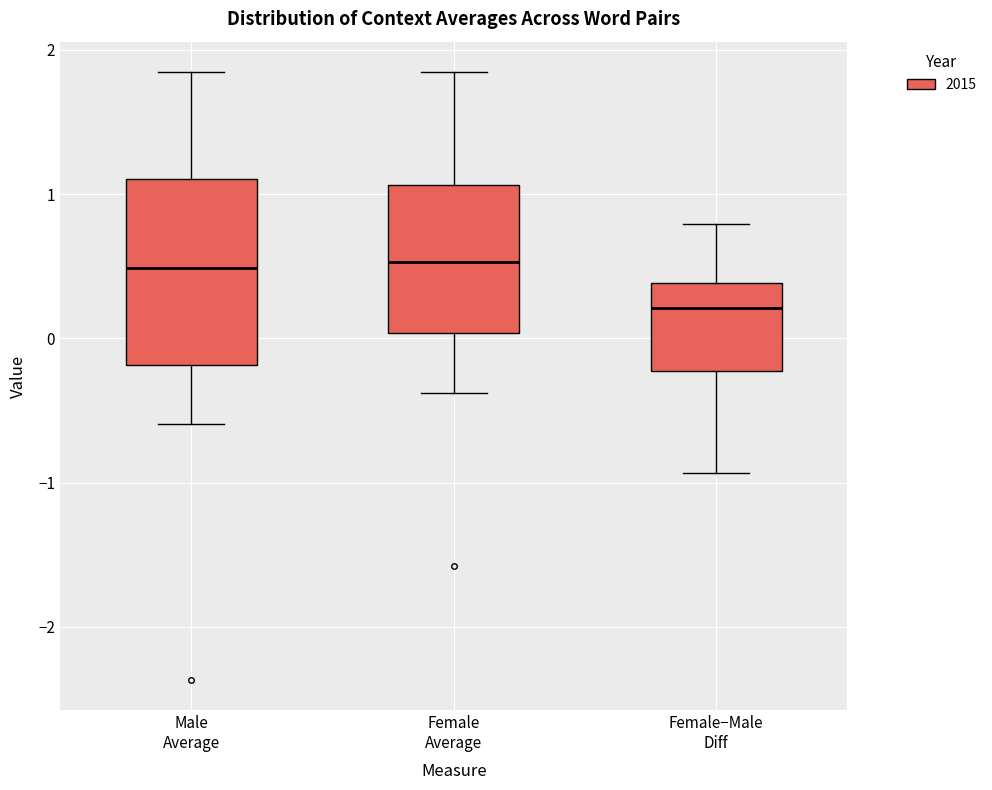

Where does the upper whisker of the box for Female Average end on the y-axis? The values are not printed on the chart, so give them approximately, as read against the axis.

1.8